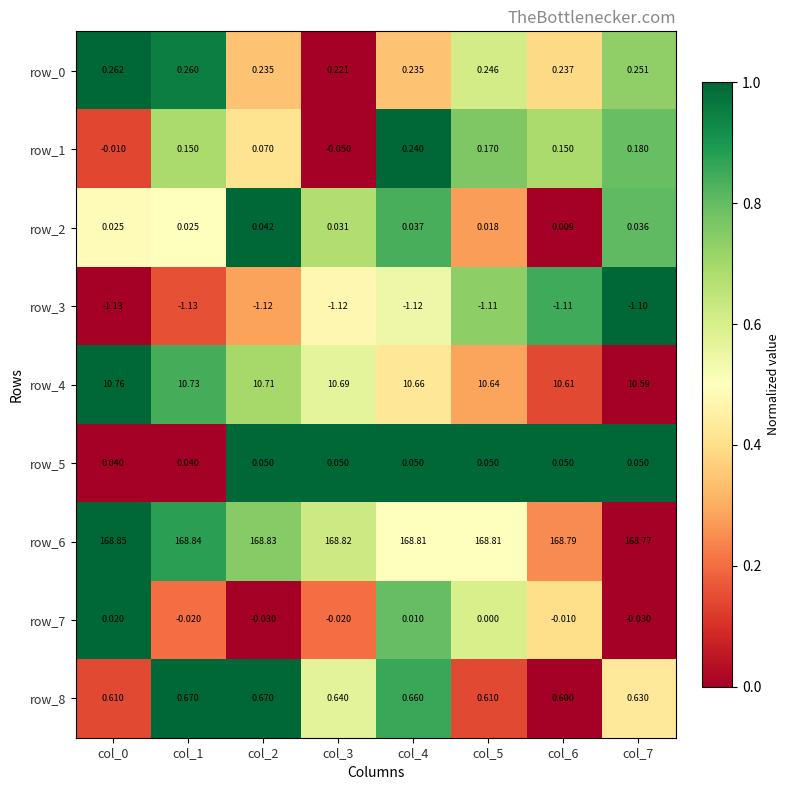

Where is row_0 nearest to the value 0?

col_3